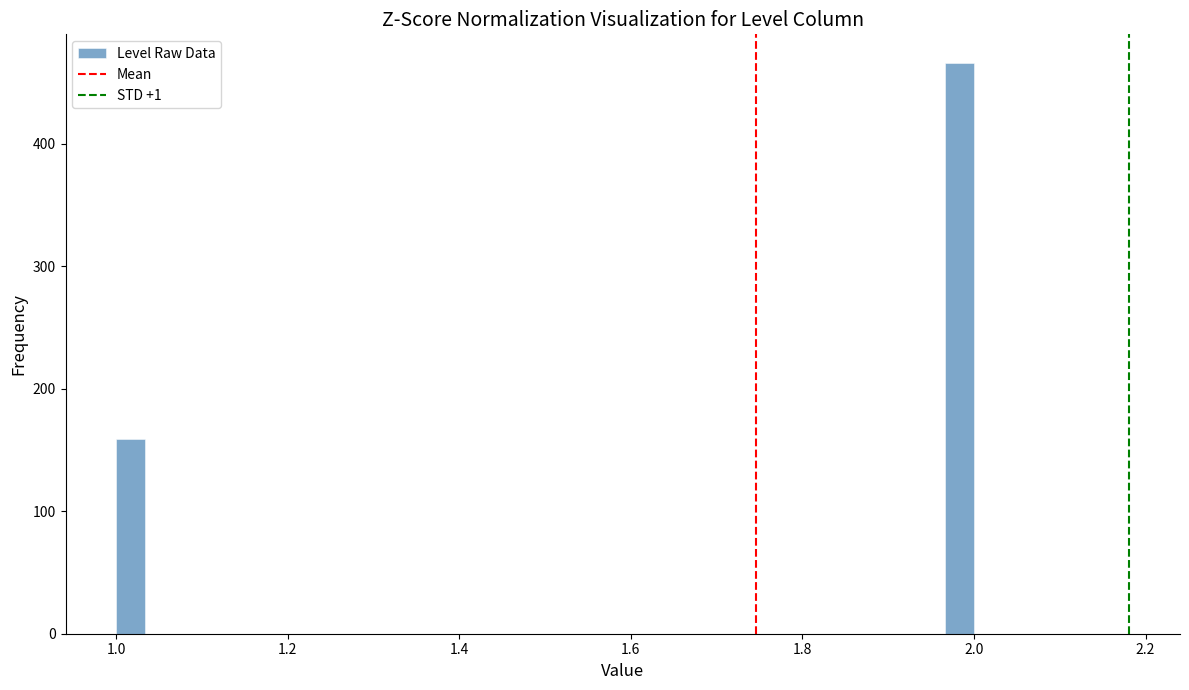

Read against the x-axis, roughly where is the centre of the tallest bar?

1.98